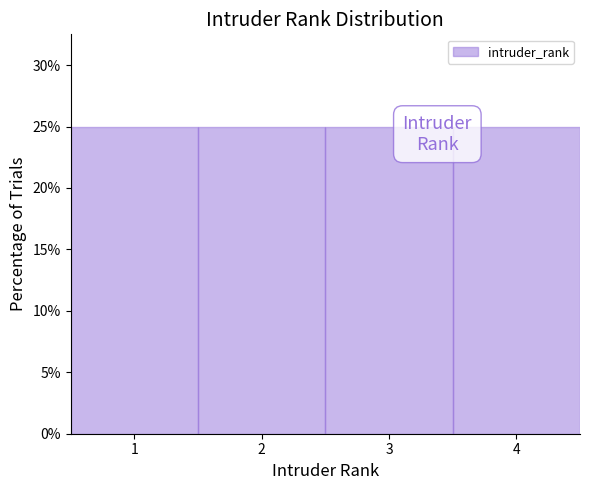

Reading left to right, transcribe this chart: for each bar, give the range it covers on the x-axis and its height. The values are not printed on the chart, so give them approximately, as read against the axis.

0.5 to 1.5: 25
1.5 to 2.5: 25
2.5 to 3.5: 25
3.5 to 4.5: 25